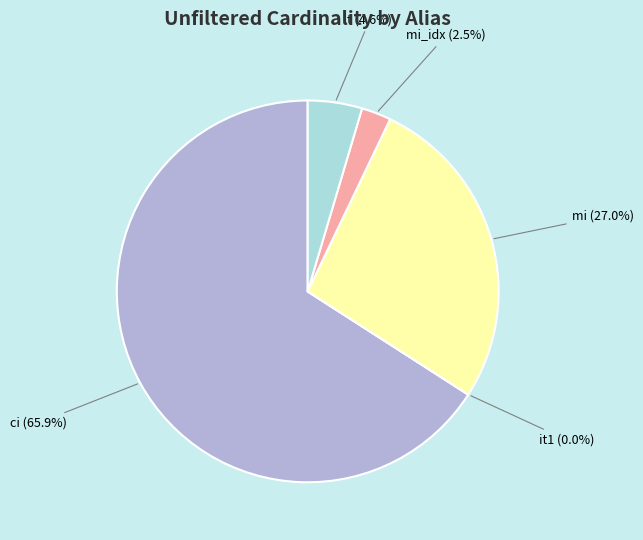

Is it true that t is 5% of the pie?

True